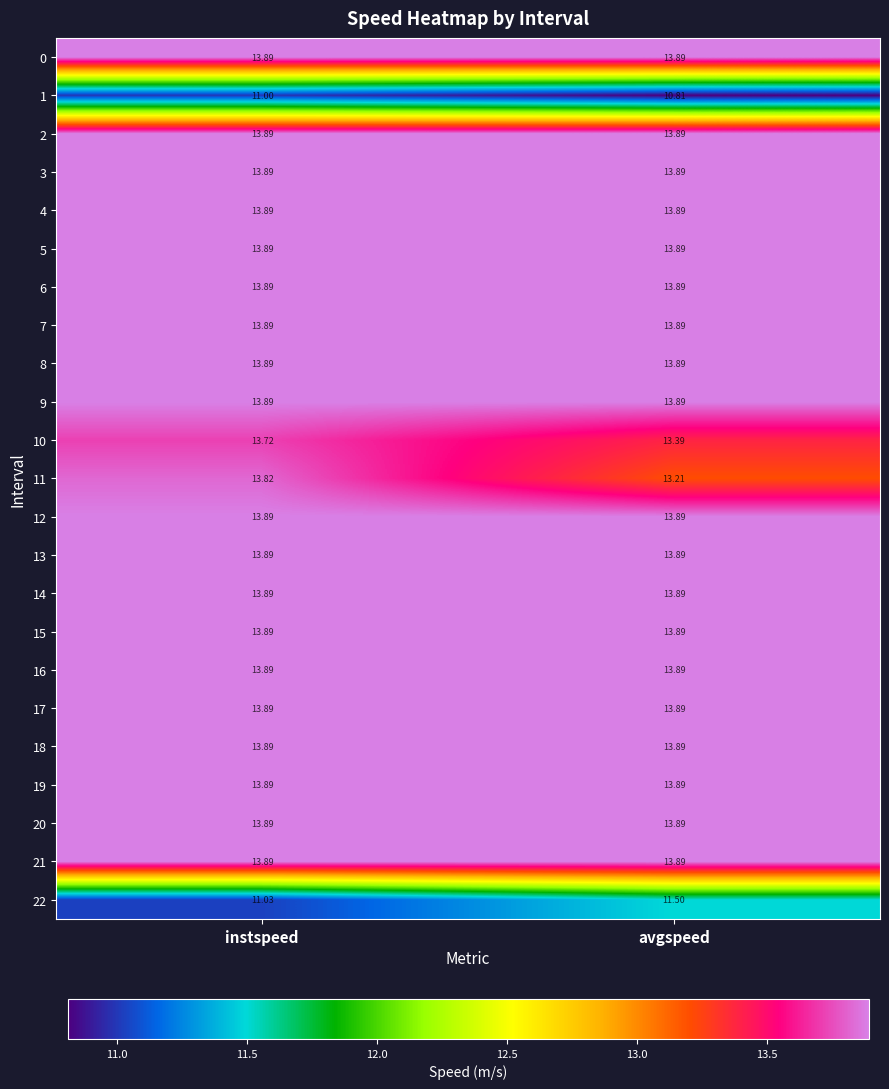

Which label corresponds to the smallest value in the chart?

avgspeed